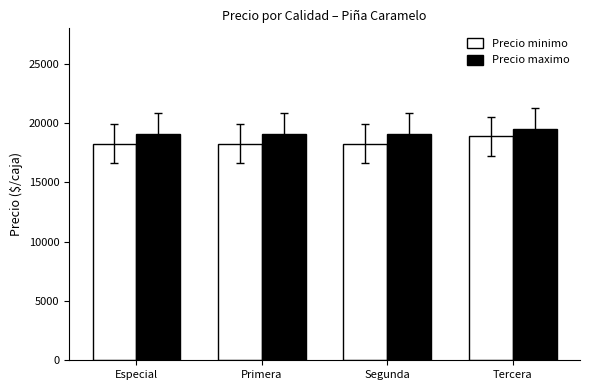

What position from the right is Segunda?

2